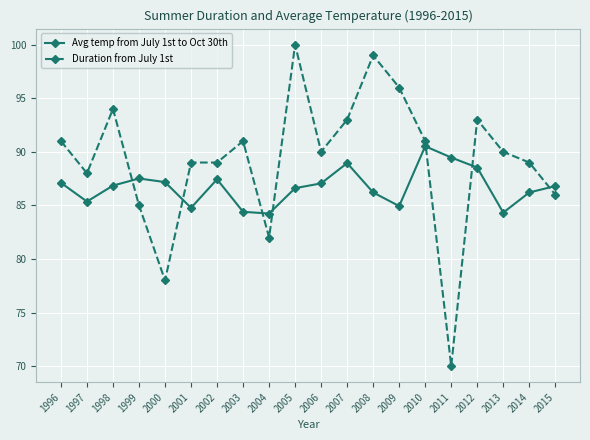

Which series changed the most between 1996 and 1997?

Duration from July 1st